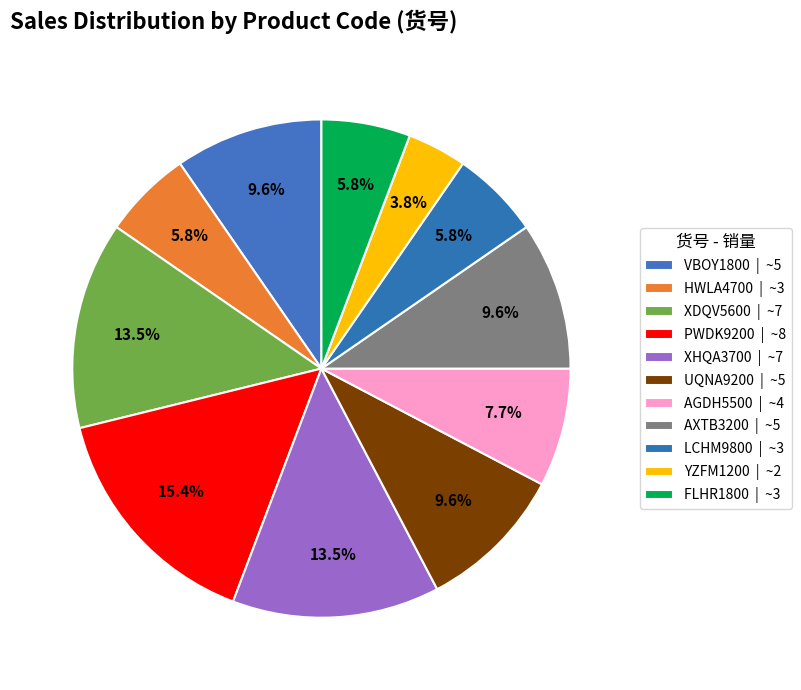

Count the number of slices in the pie.

11